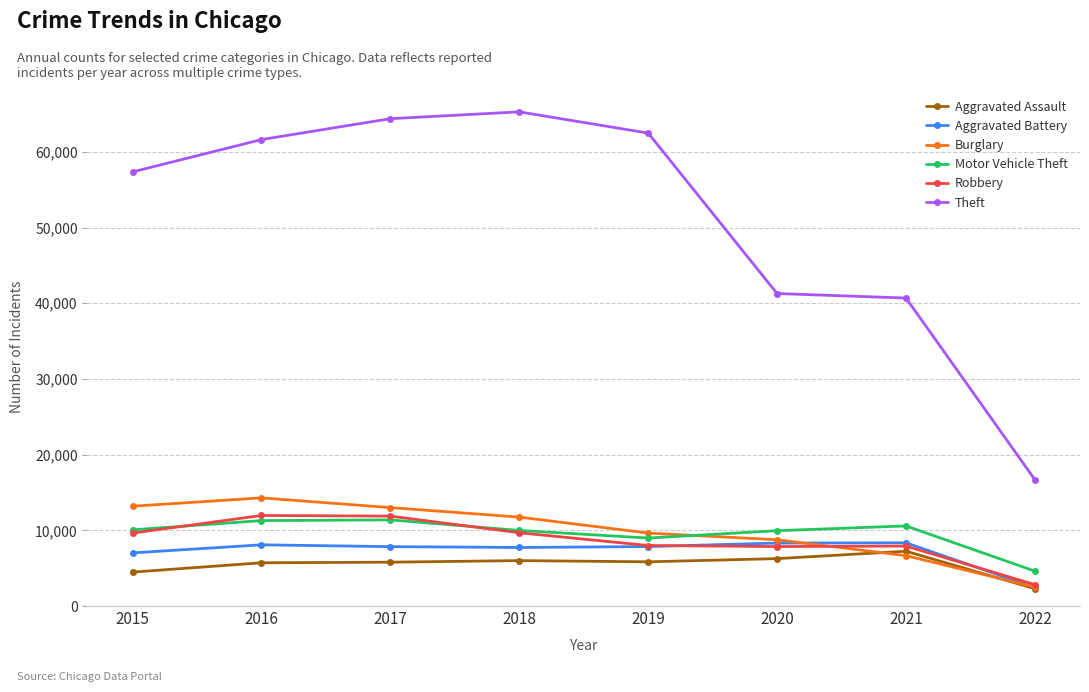

What are all the series names shown in the legend?

Aggravated Assault, Aggravated Battery, Burglary, Motor Vehicle Theft, Robbery, Theft